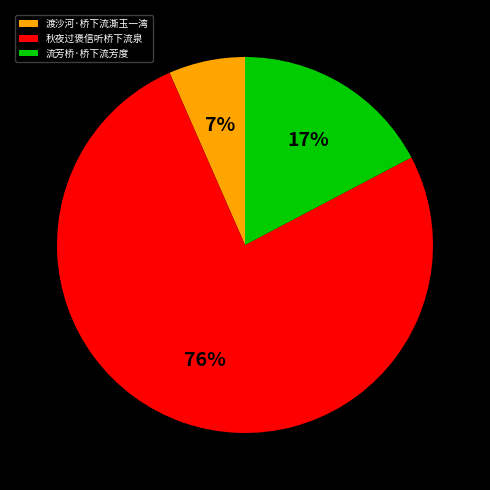

Do 秋夜过褒信听桥下流泉 and 渡沙河·桥下流澌玉一湾 together represent more than half of the pie?

Yes